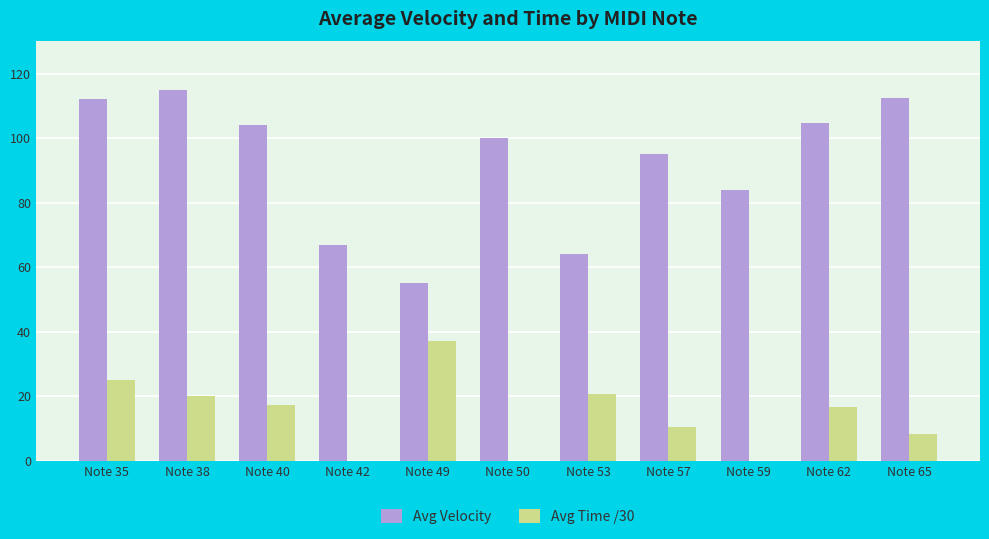

Is it true that Avg Velocity equals 139.1 at Note 62?

False